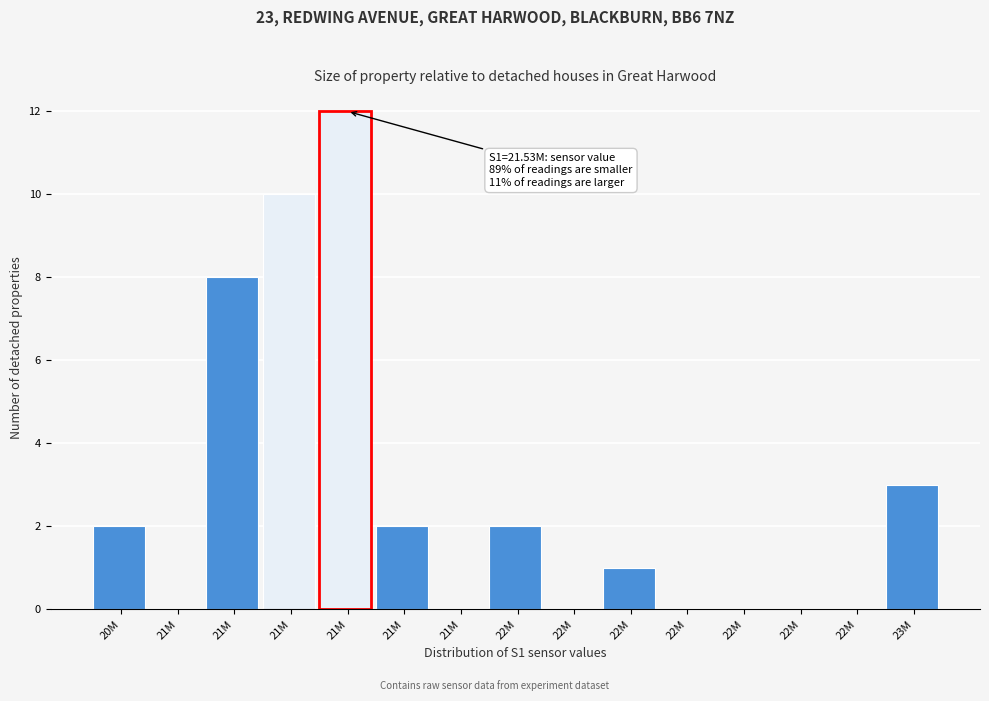

Count the number of data series in this chart.

1